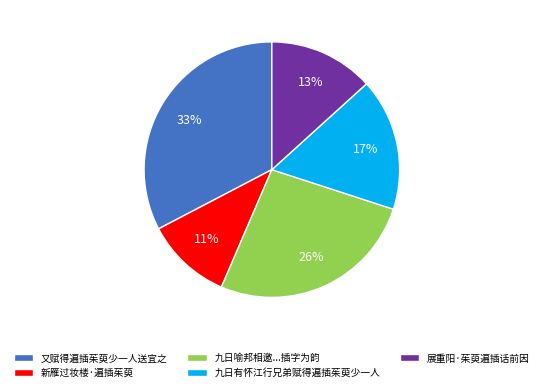

Which slice is the largest?

又赋得遍插茱萸少一人送宜之